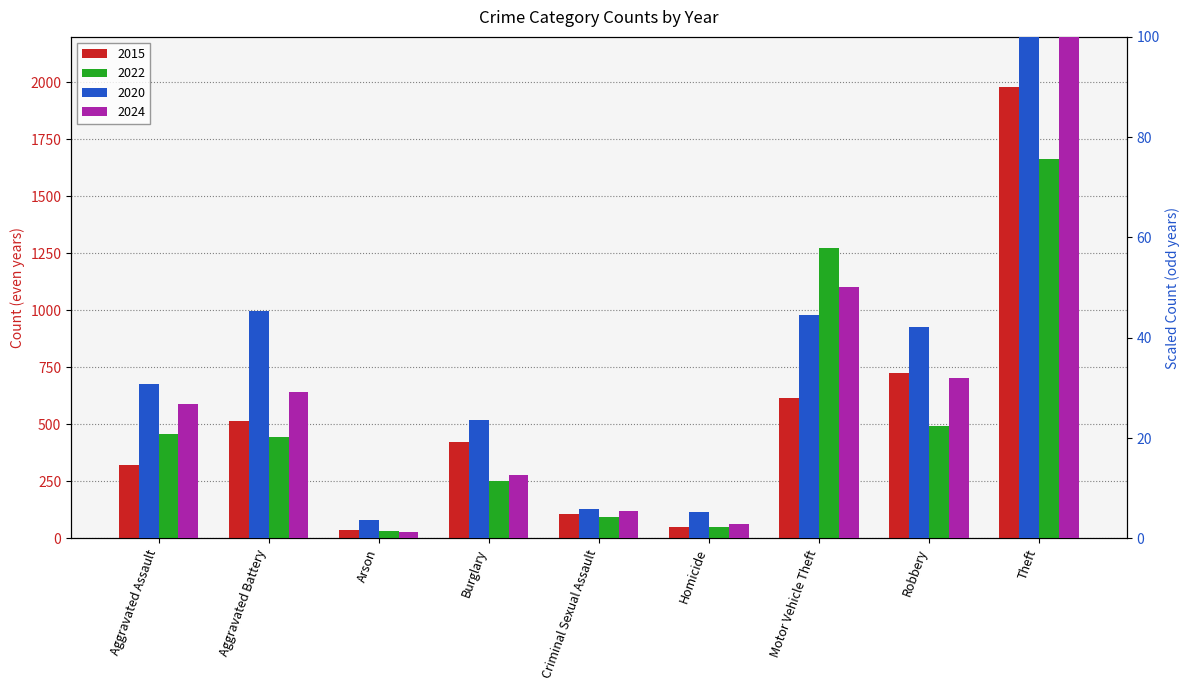

Is the value of 2020 at Robbery greater than the value of 2015 at Burglary?

No